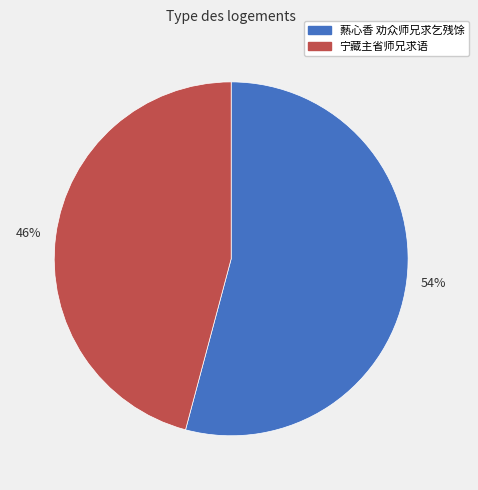

What is the largest slice in the pie chart?

54%